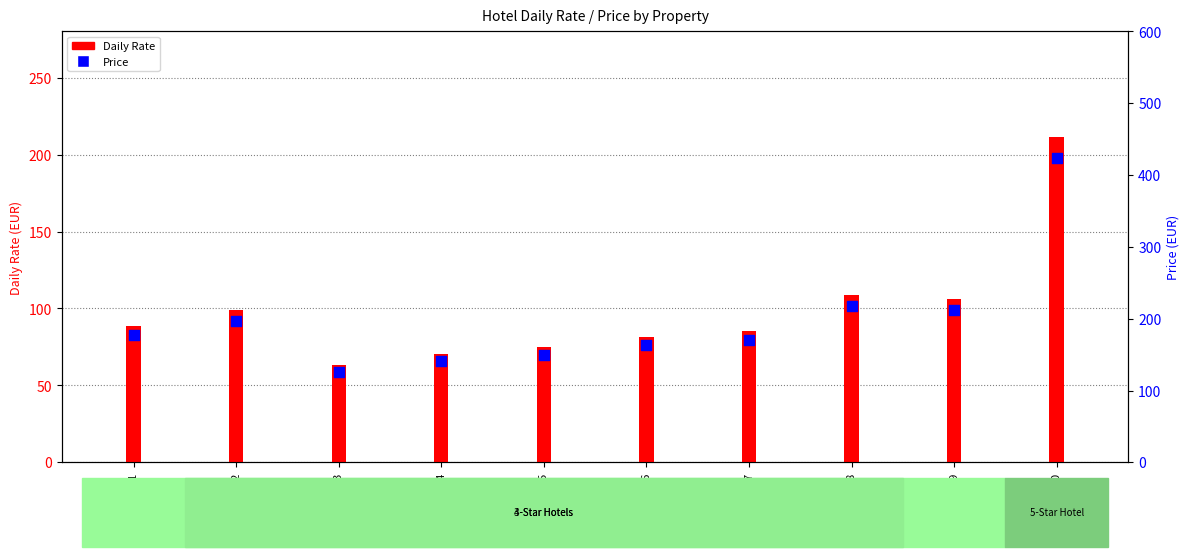

Which series has the largest Y range (max minus min)?

Price